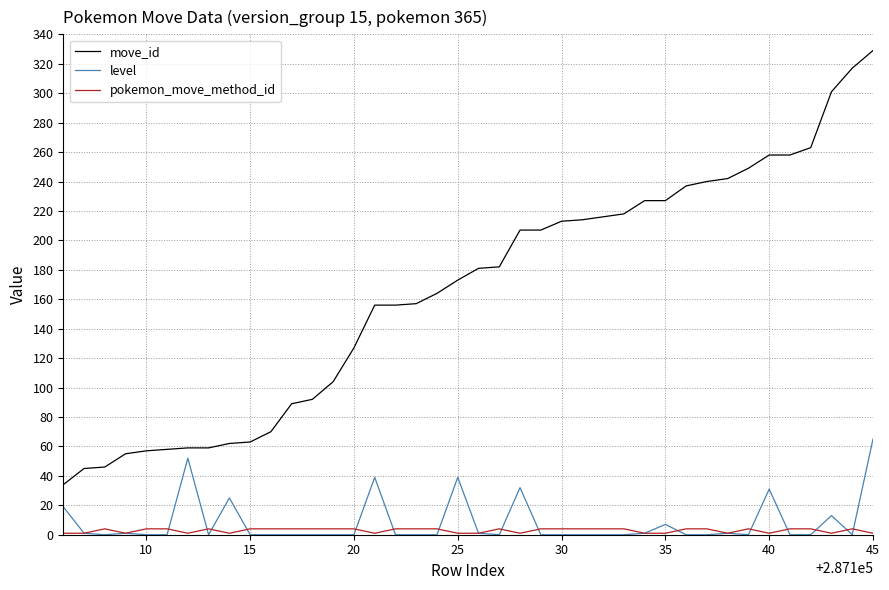

What is the highest value of the move_id series?

329